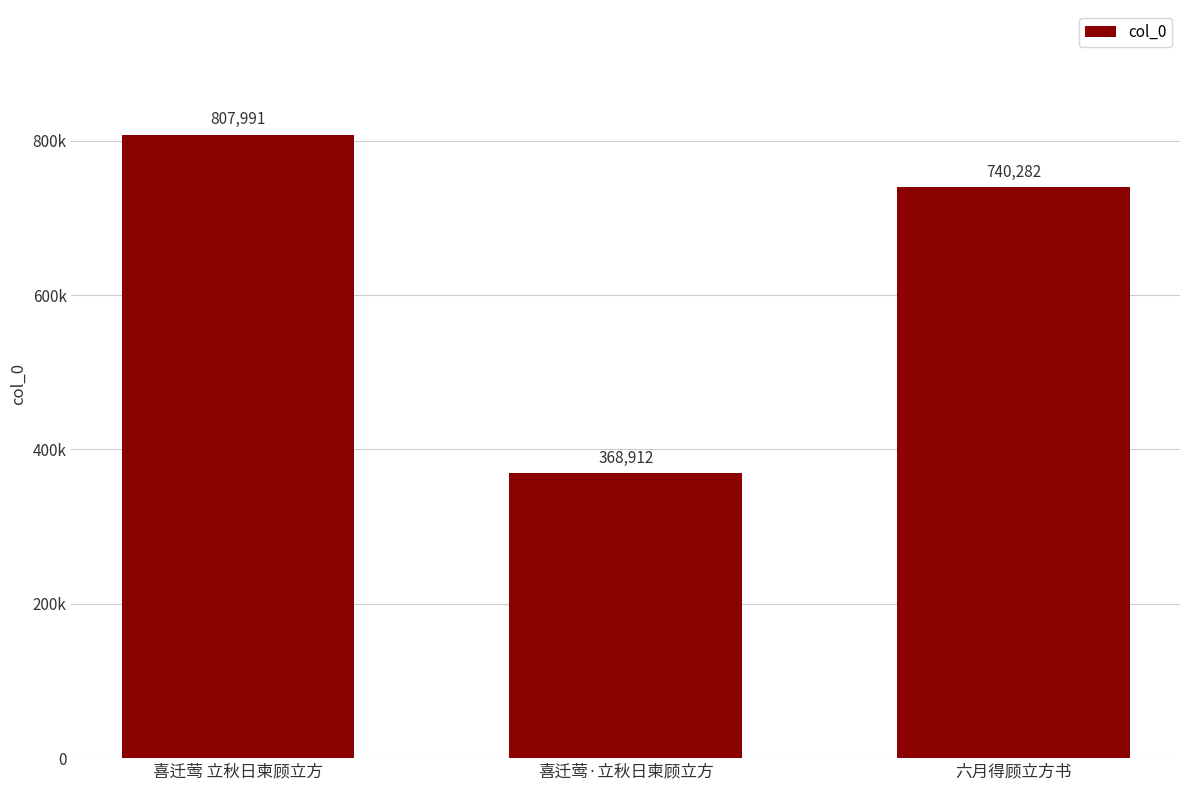

The value at 六月得顾立方书 is 217703. True or false?

False